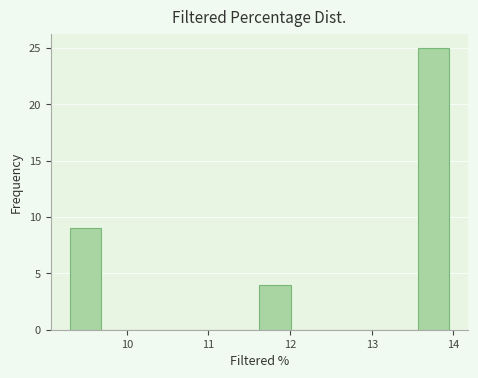

Around what value on the x-axis is the tallest bar? Give the approximate position of its centre, as read against the axis.

13.8